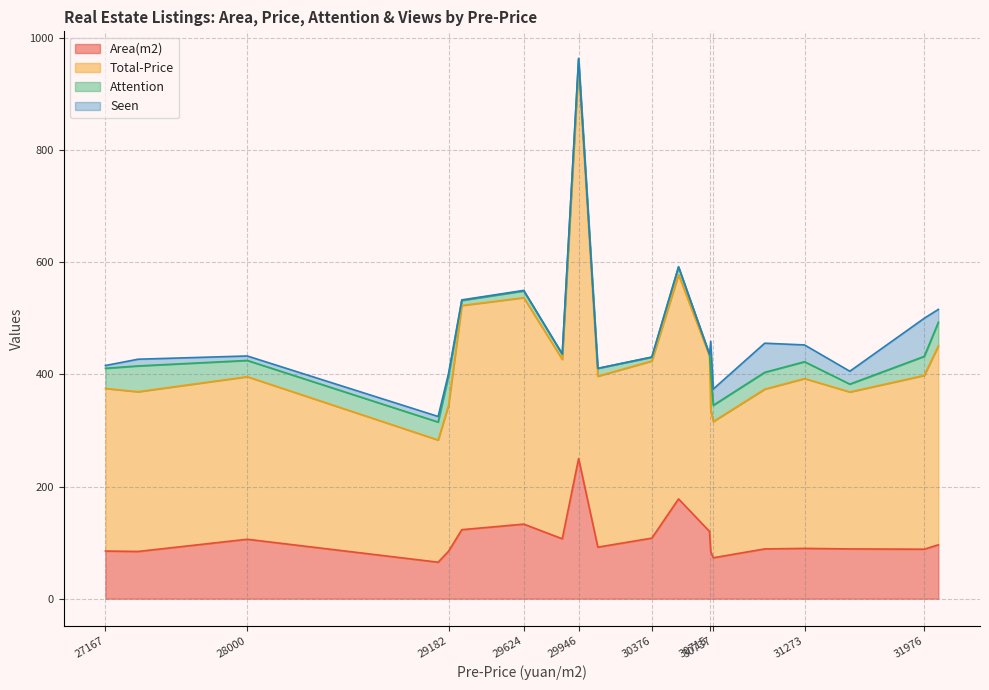

Which series has the largest total across all categories?

Total-Price